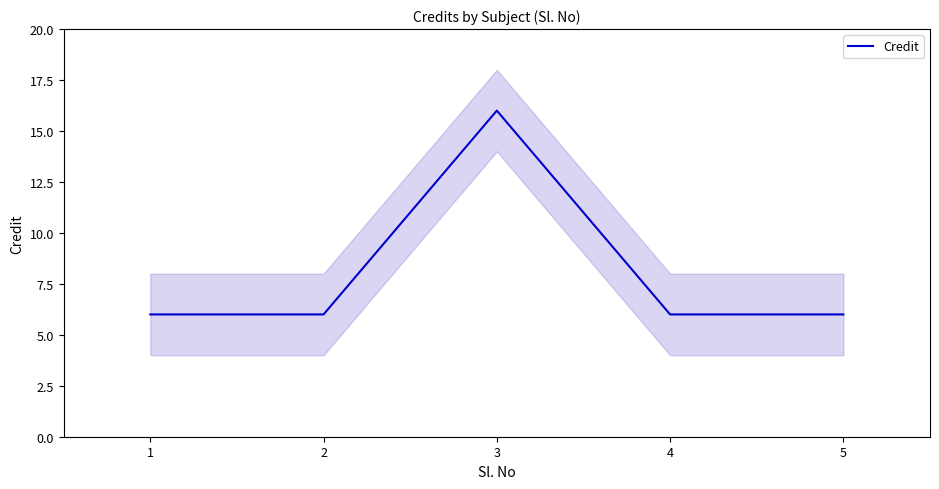

Reading right to left, what are all the values shown in this chart?

5=6	4=6	3=16	2=6	1=6